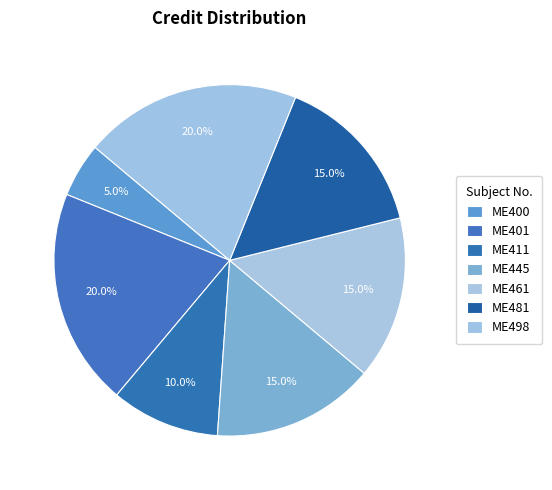

Which category has the biggest portion of the pie?

ME401